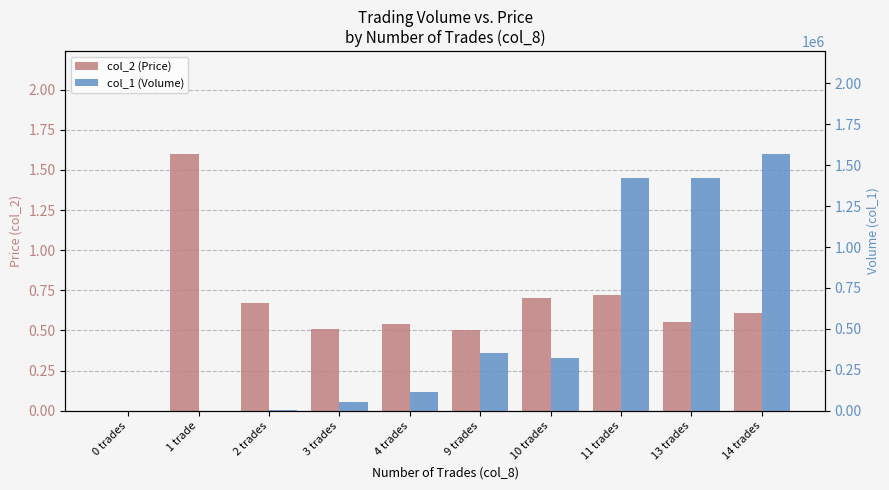

What position from the left is 13 trades?

9